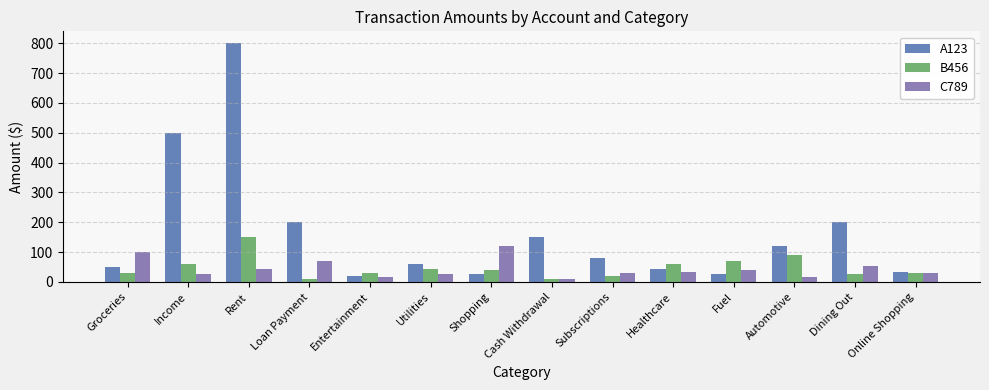

Reading left to right, transcribe all the data shown in this chart.

A123: 50	500	800	200	20	60	25	150	80	45	25	120	200	35
B456: 30	60	150	10	30	45	40	10	20	60	70	90	25	30
C789: 100	25	45	70	15	25	120	10	30	35	40	15	55	30